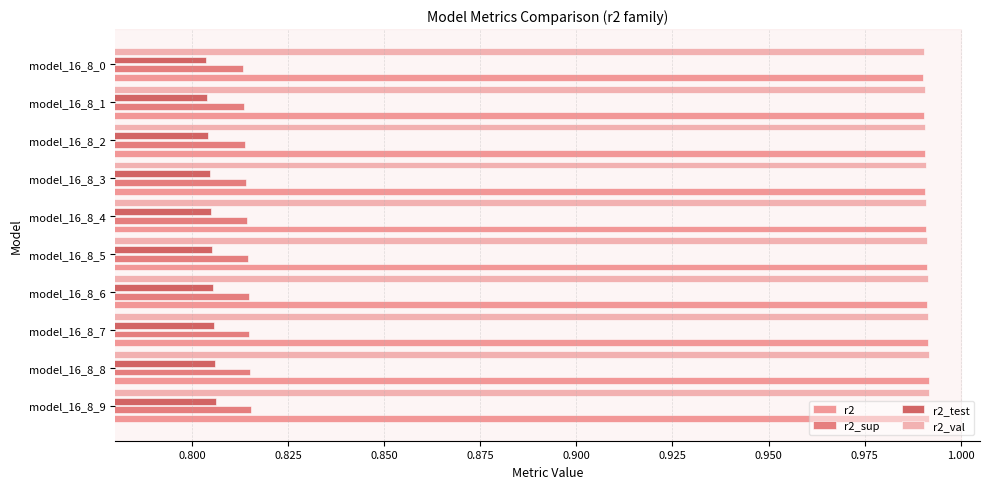

The value of r2 at model_16_8_5 is 0.5. True or false?

False